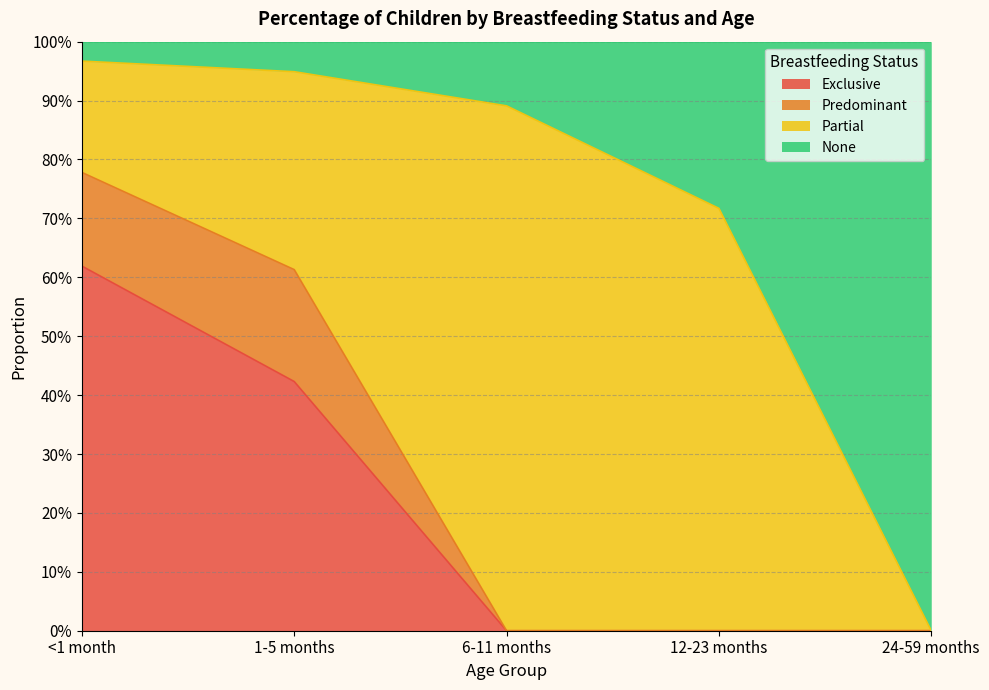

What are all the series names shown in the legend?

Exclusive, Predominant, Partial, None